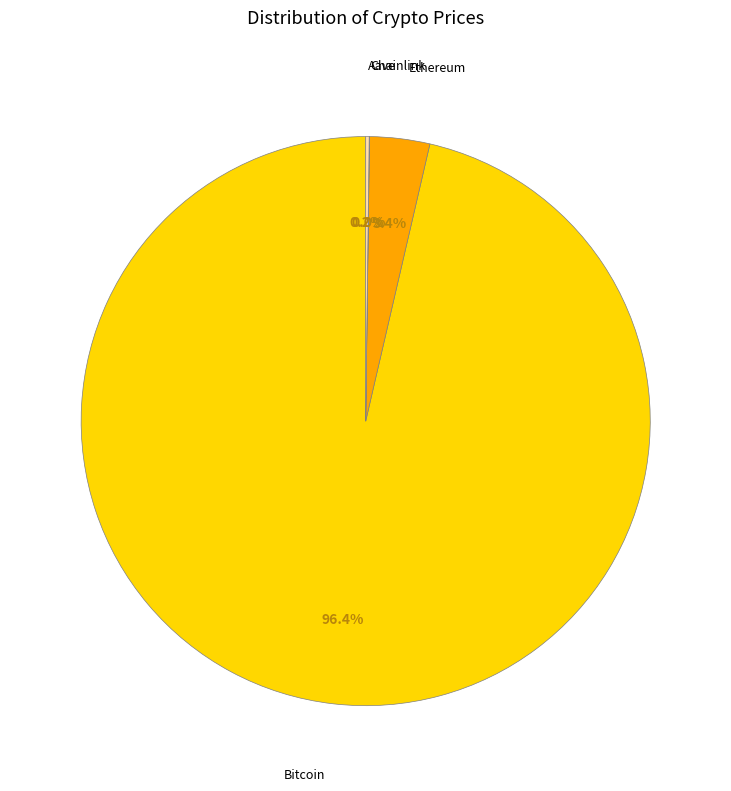

Is the sum of Bitcoin and Ethereum greater than half?

Yes